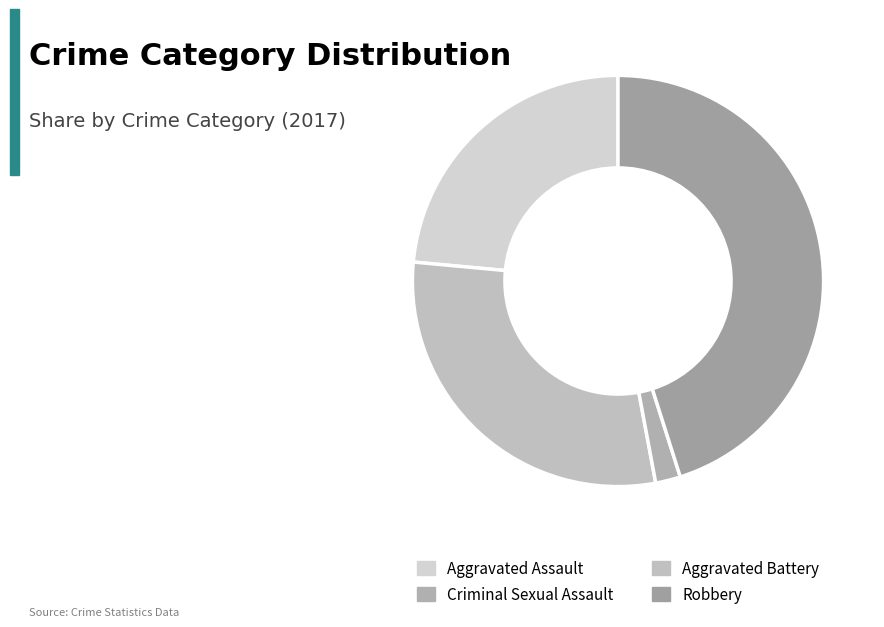

Which has a higher value, Criminal Sexual Assault or Aggravated Assault?

Criminal Sexual Assault